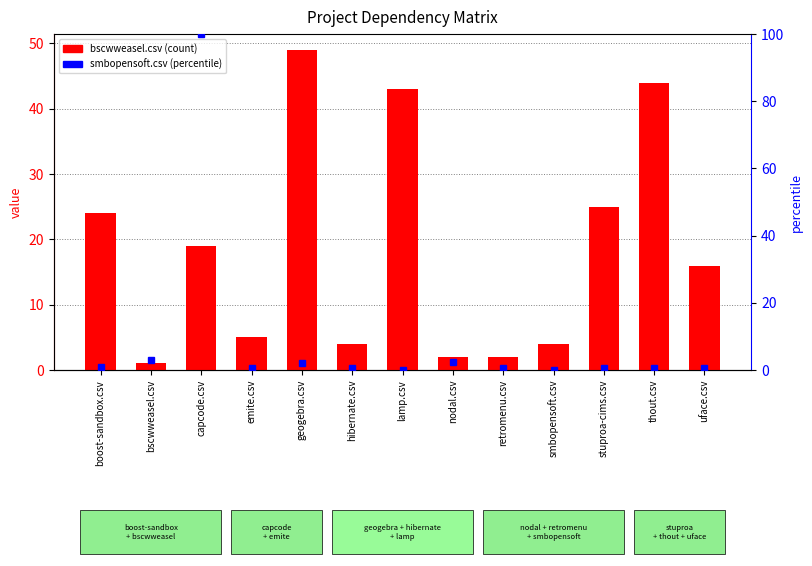

How many categories are shown in the chart?

13